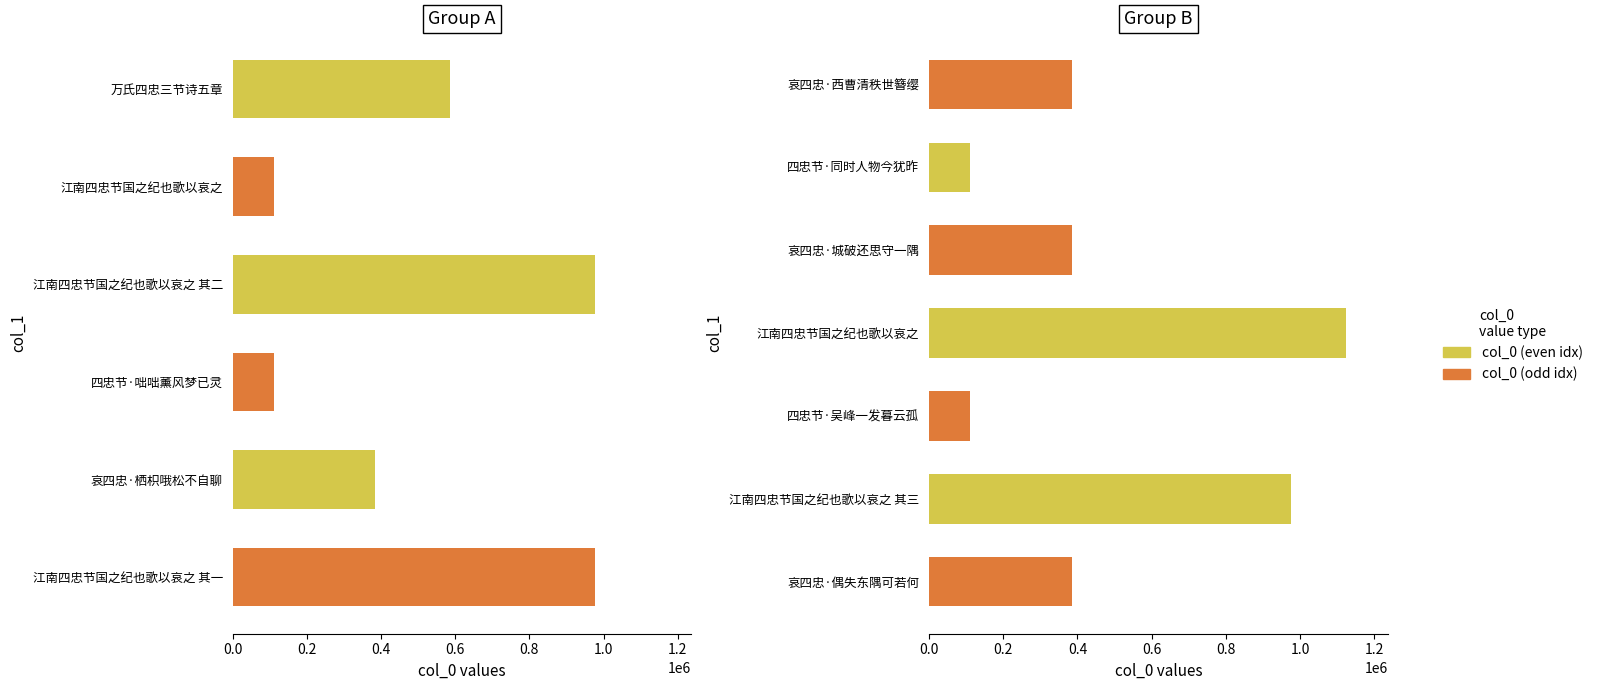

Which has a higher value, 江南四忠节国之纪也歌以哀之 其三 or 哀四忠·西曹清秩世簪缨?

江南四忠节国之纪也歌以哀之 其三